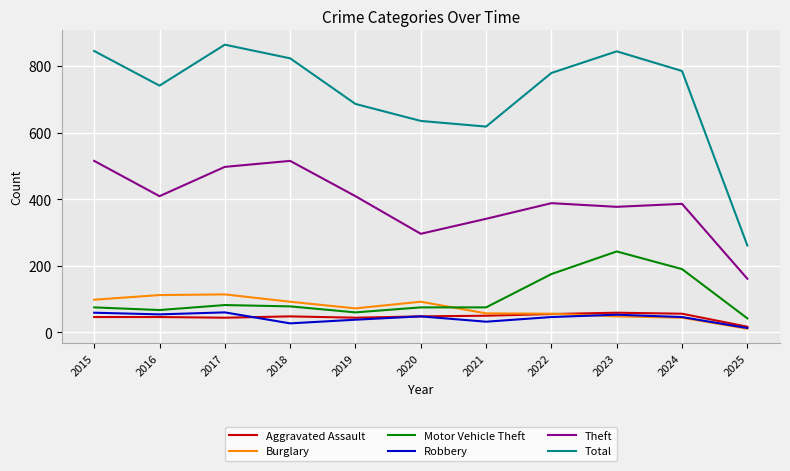

The Theft series shows 515 at 2018. True or false?

True